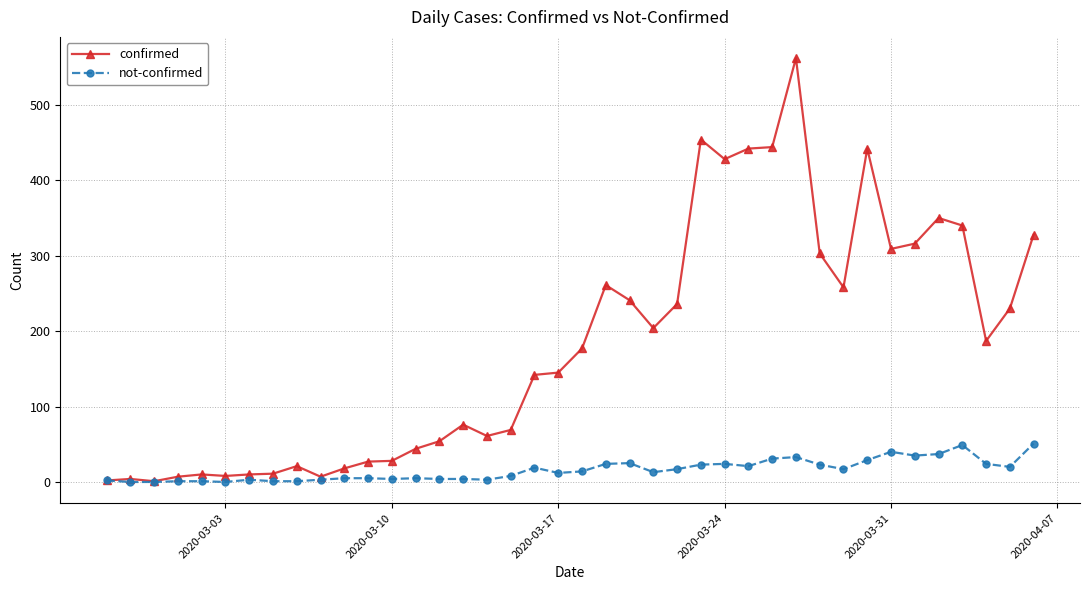

How many distinct data groups are displayed?

2